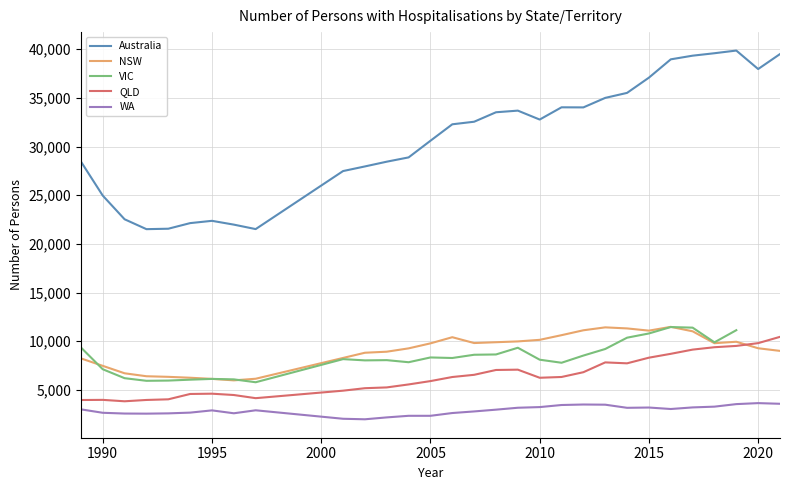

Count the number of data series in this chart.

5